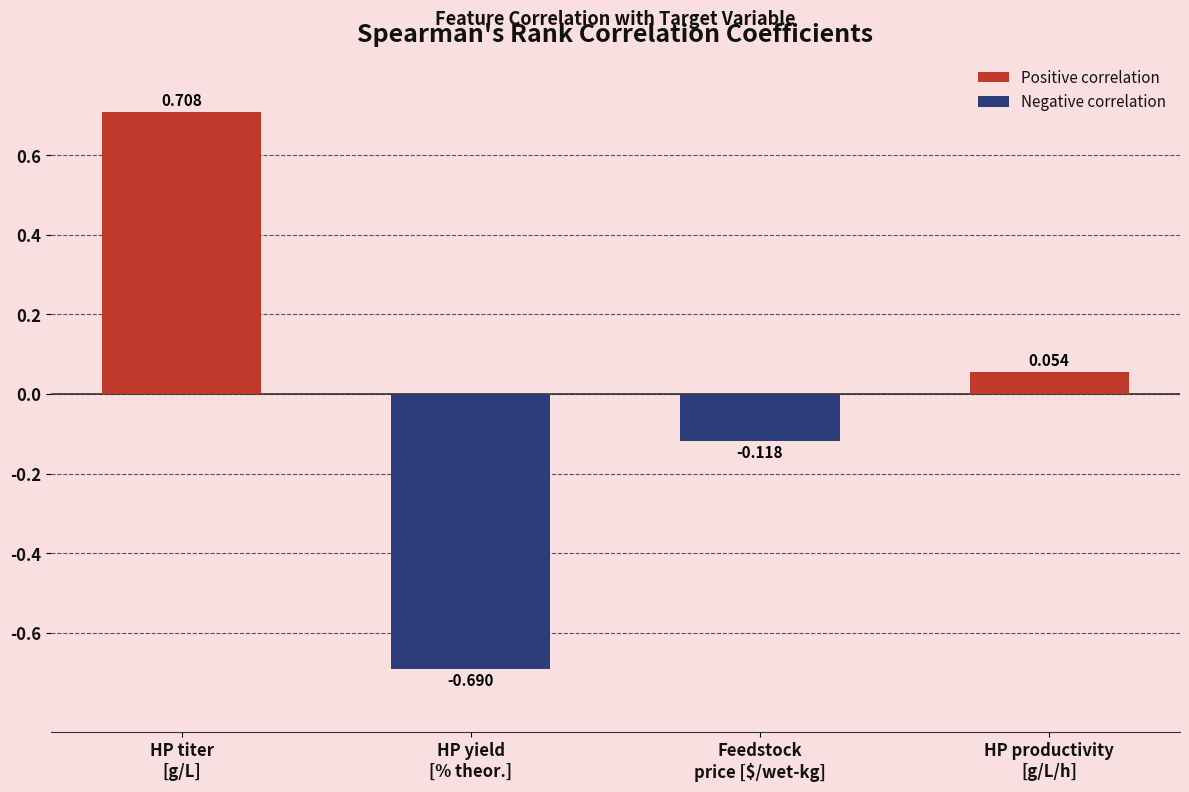

At which label is the value closest to 0?

HP productivity
[g/L/h]